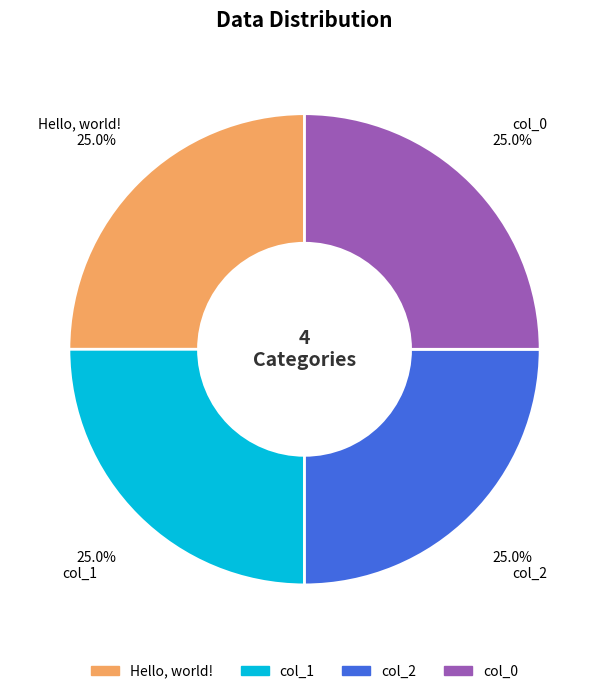

To the nearest percent, what is the difference between the Hello, world! and col_1 slice percentages?

0%